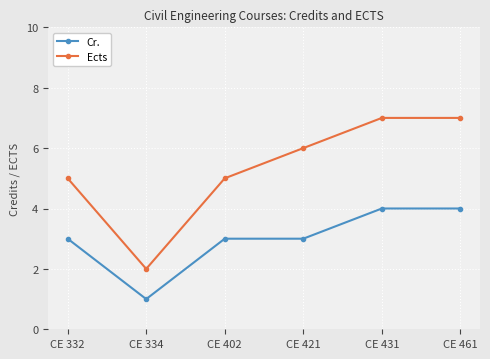

Which series has the largest total across all categories?

Ects